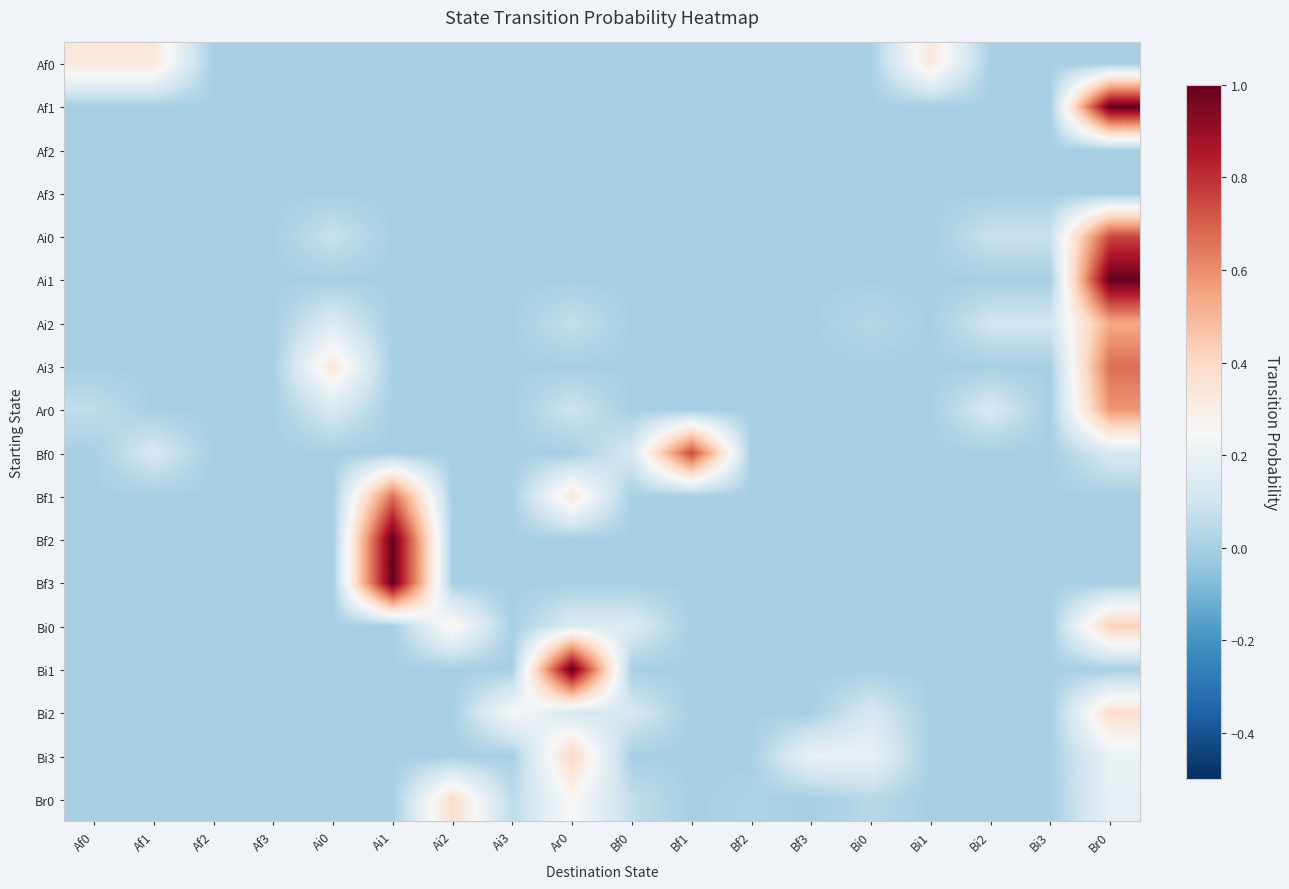

At how many categories does at least one series exceed 0?

16